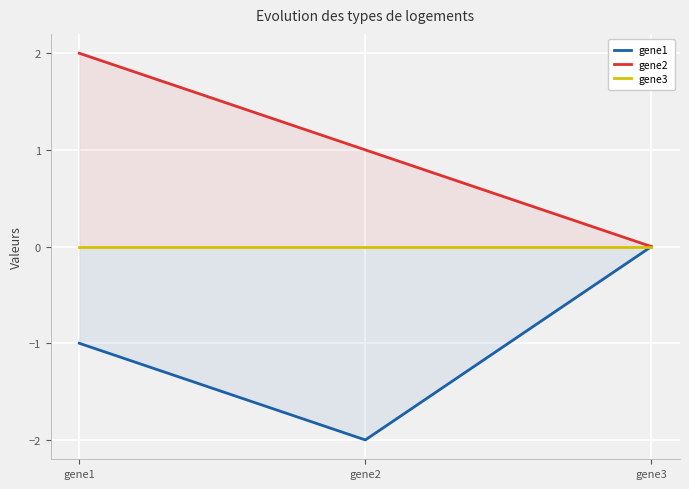

Between gene2 and gene3, which series saw the biggest shift?

gene1